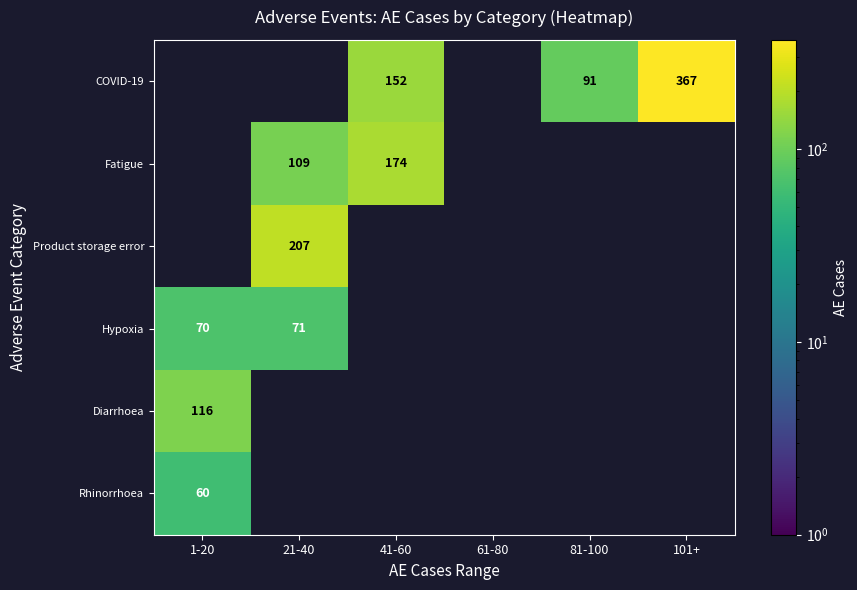

True or false: COVID-19 has a value of 117 at 101+.

False